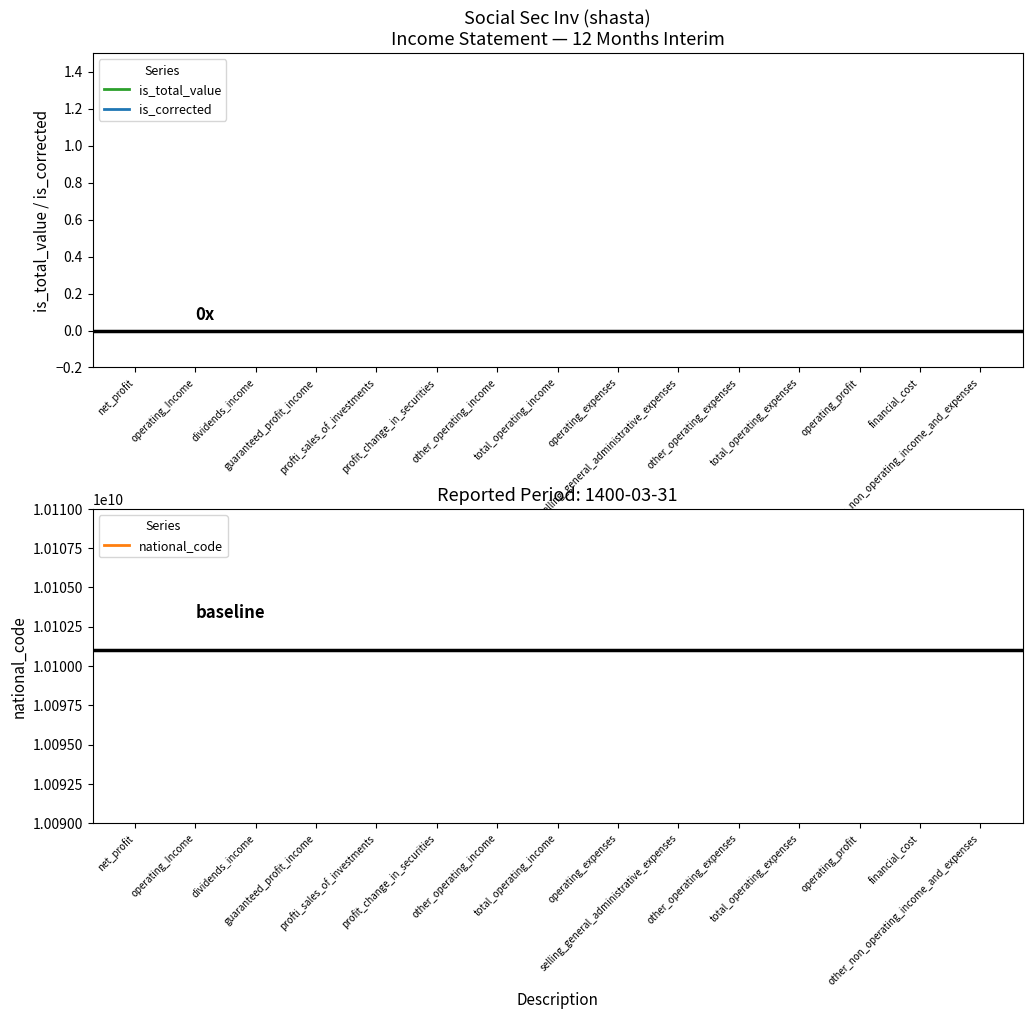

Which has a higher value, profit_change_in_securities or operating_expenses?

profit_change_in_securities